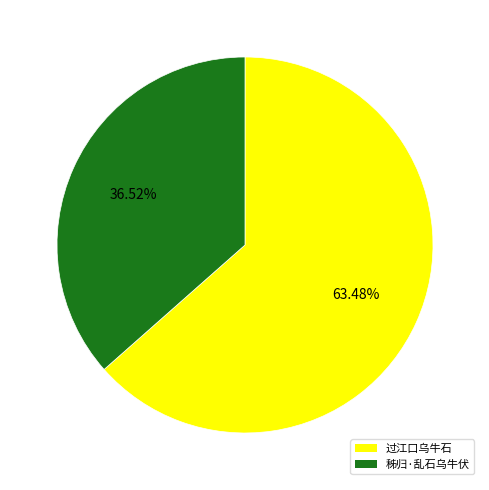

What percentage do 秭归·乱石乌牛伏 and 过江口乌牛石 together represent?

100.0%